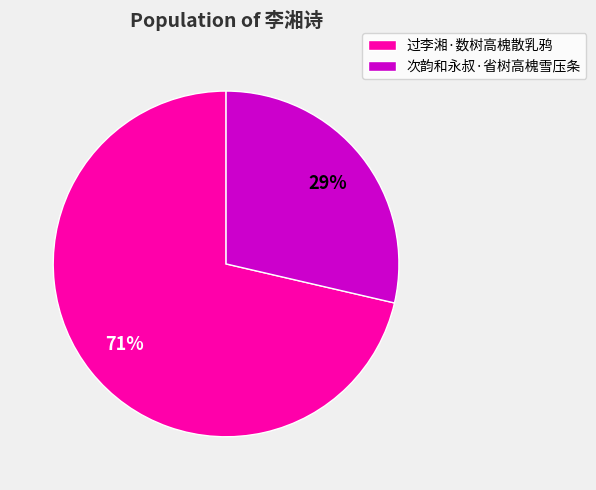

Rank the categories by value from highest to lowest.

过李湘·数树高槐散乳鸦, 次韵和永叔·省树高槐雪压条